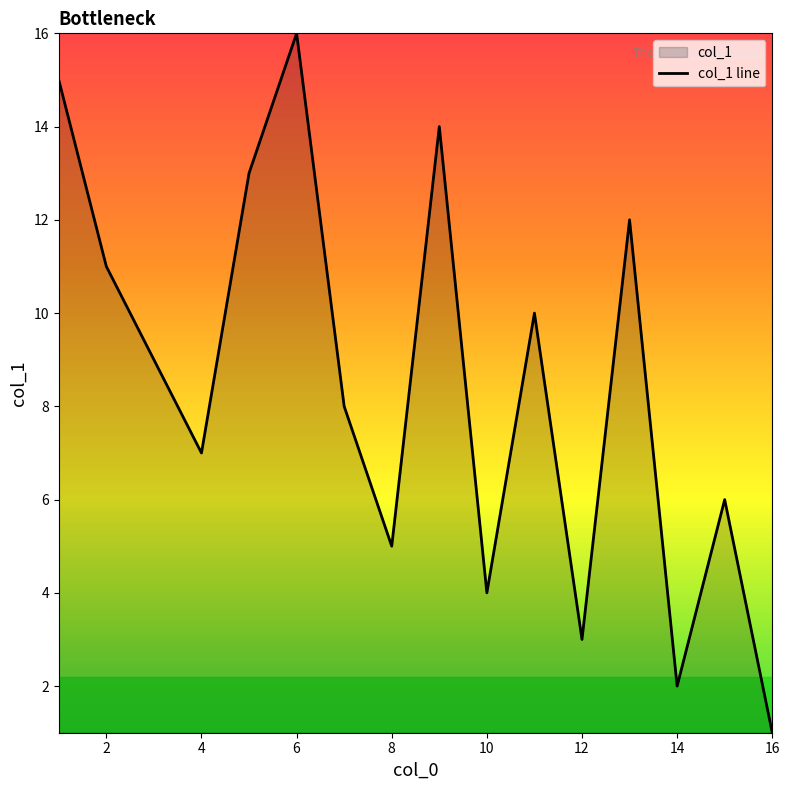

The chart shows a value of 9 at 16. True or false?

False